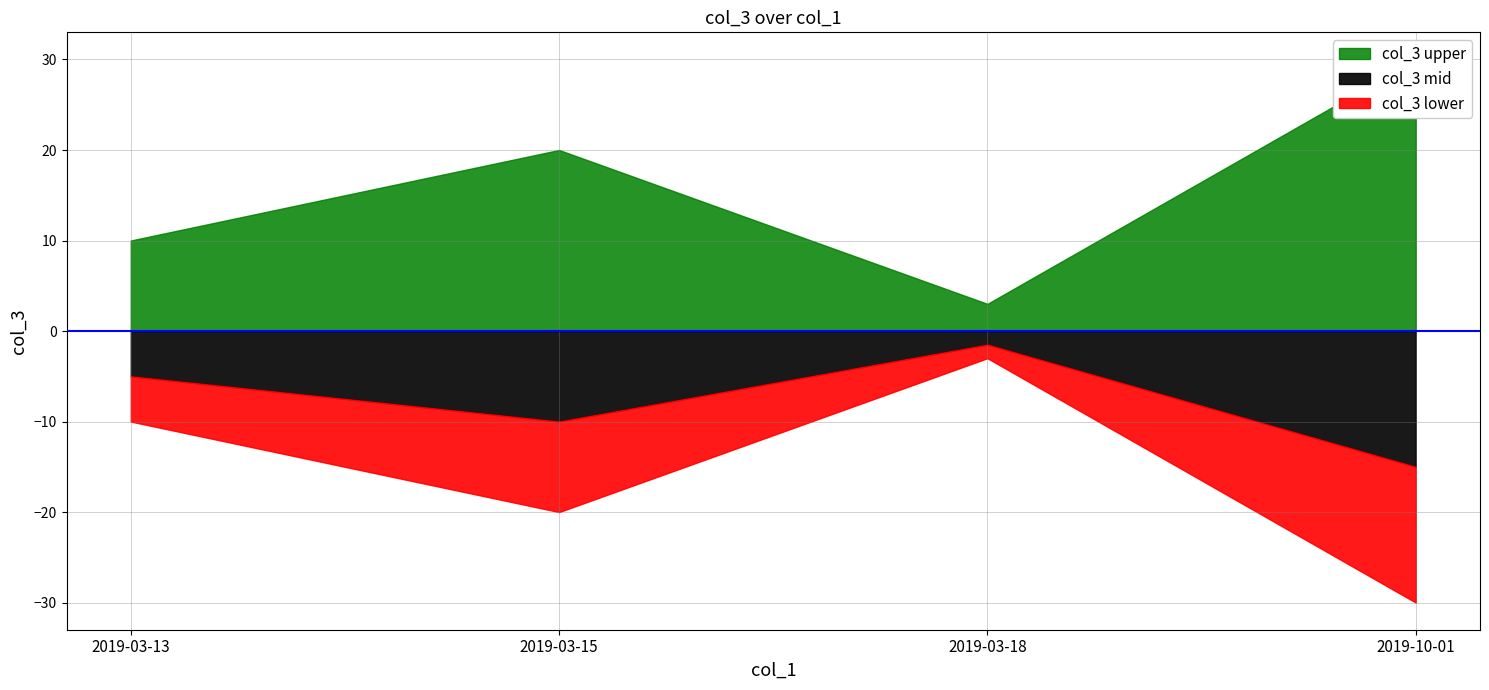

Reading left to right, what are all the values shown in this chart?

2019-03-13=10	2019-03-15=20	2019-03-18=3	2019-10-01=30